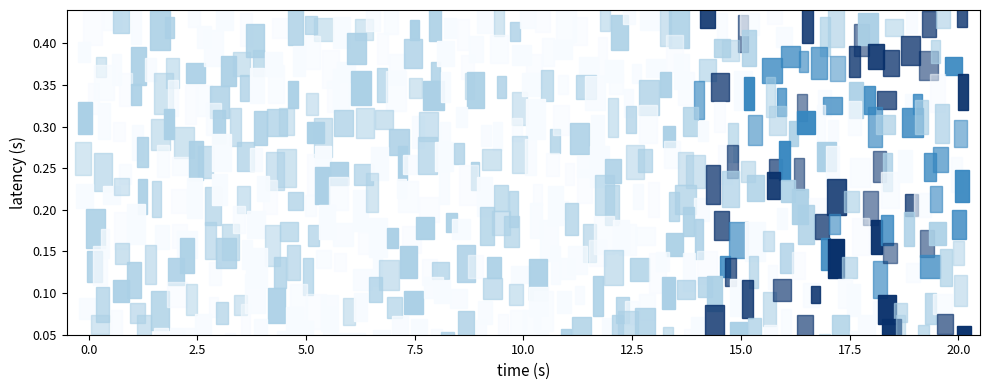

What is the maximum value shown in the chart?

4